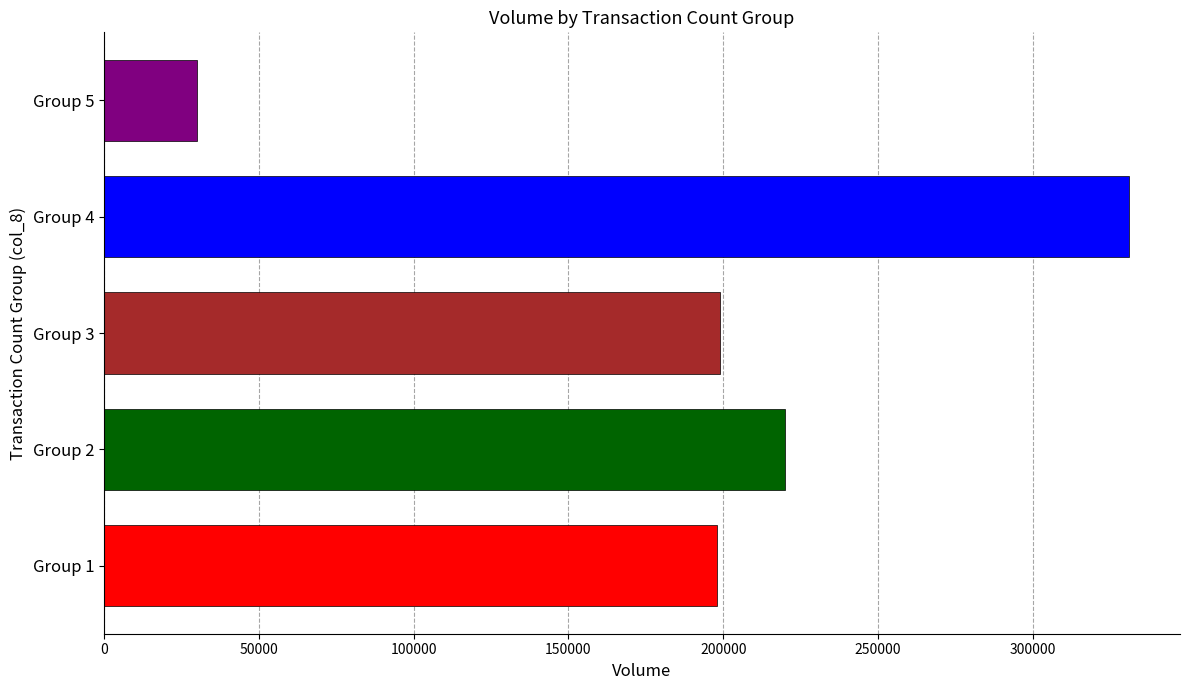

Which has a higher value, Group 2 or Group 4?

Group 4